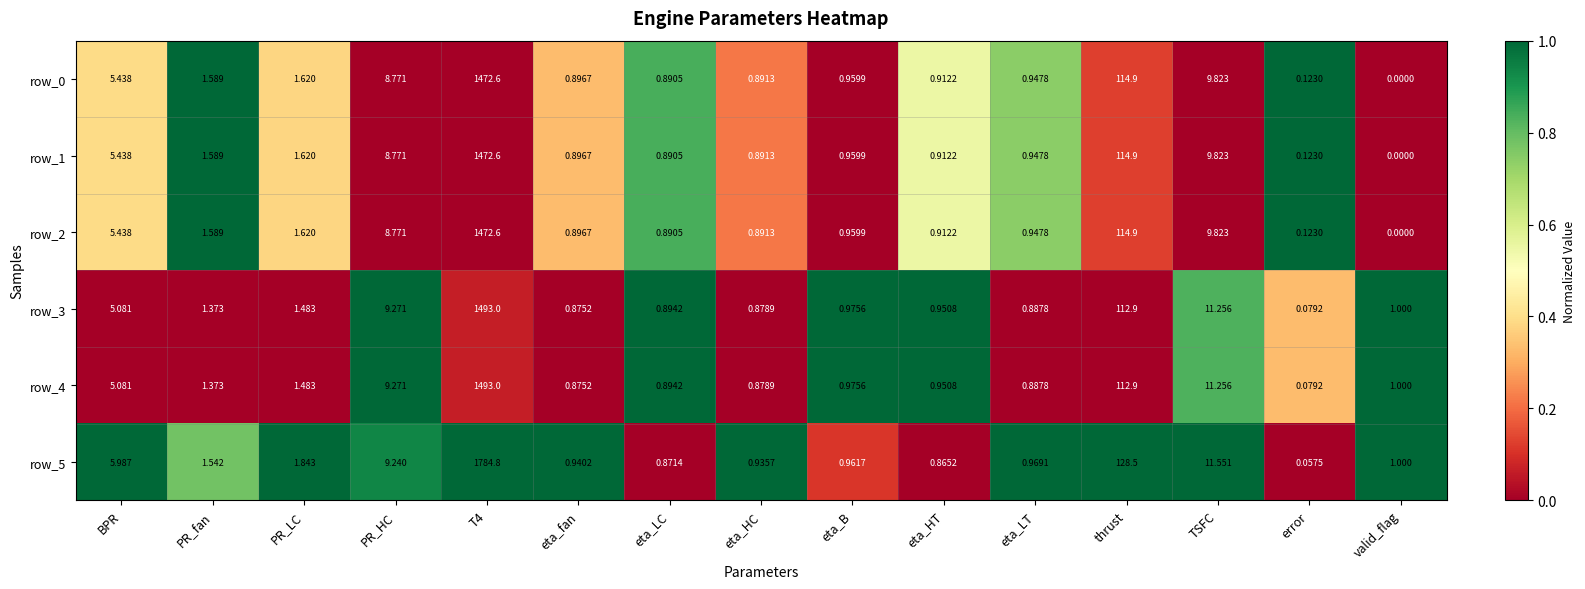

What is the difference between the maximum and second lowest values in the row_3 series?

1492.1